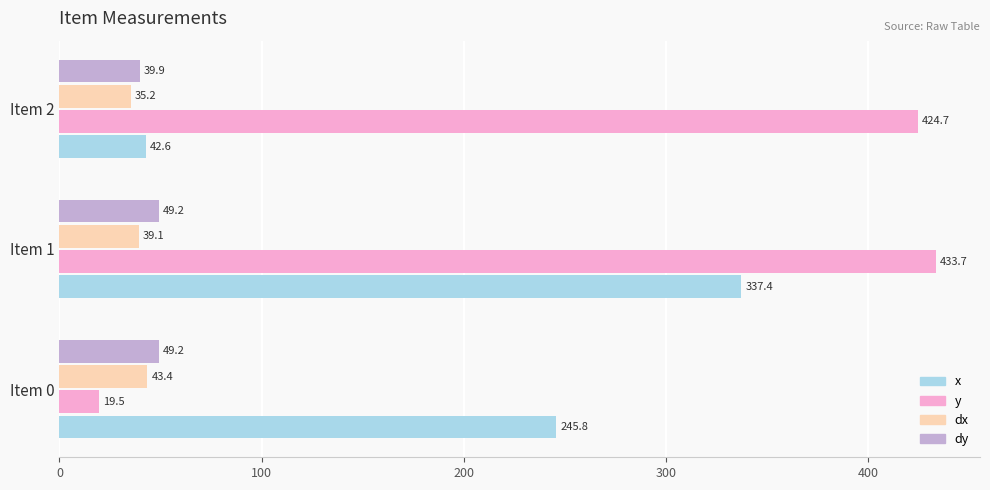

At which category is the sum across all series the highest?

Item 1